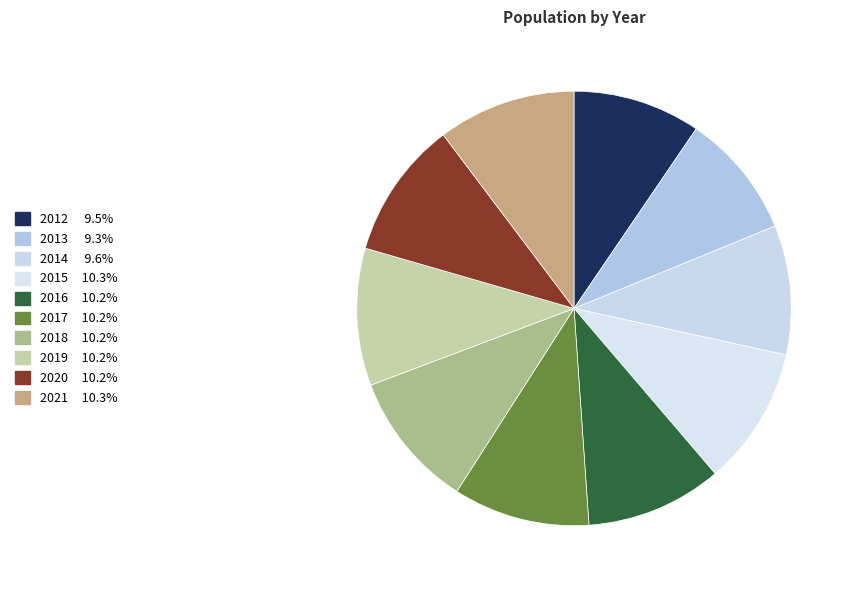

How many slices are in this pie chart?

10